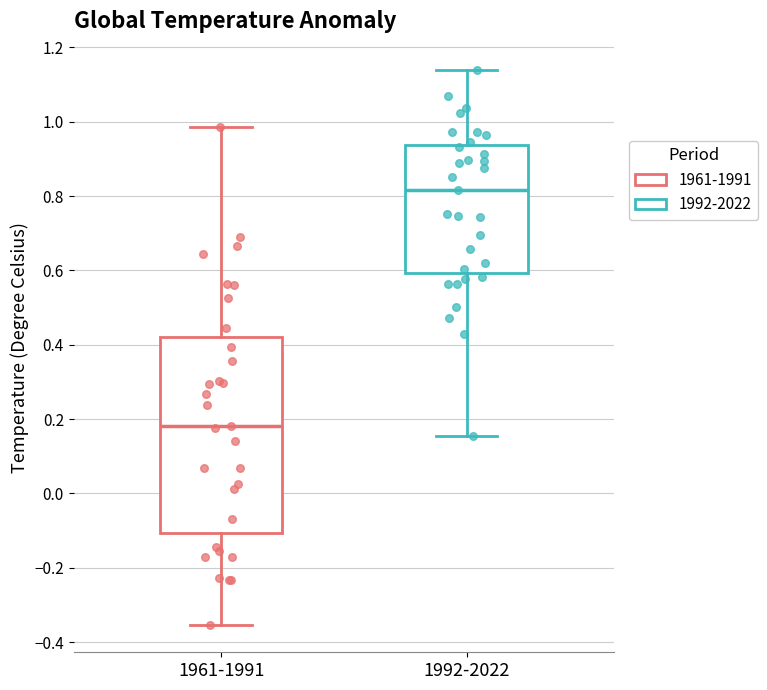

Which box has the highest median line?

1992-2022